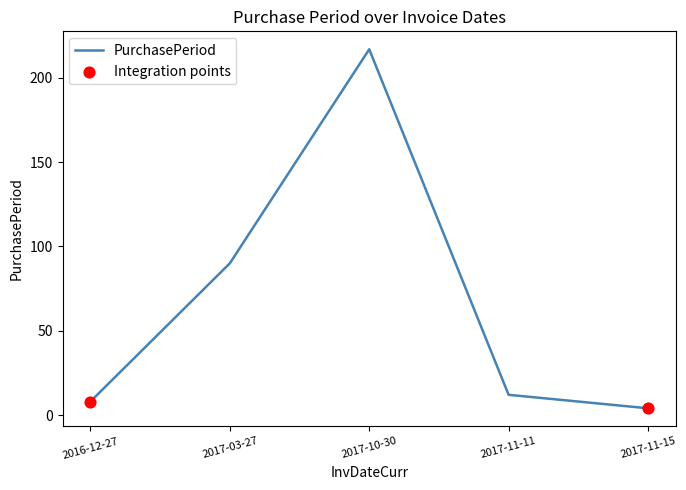

What is the change in value from 2016-12-27 to 2017-10-30?

+209